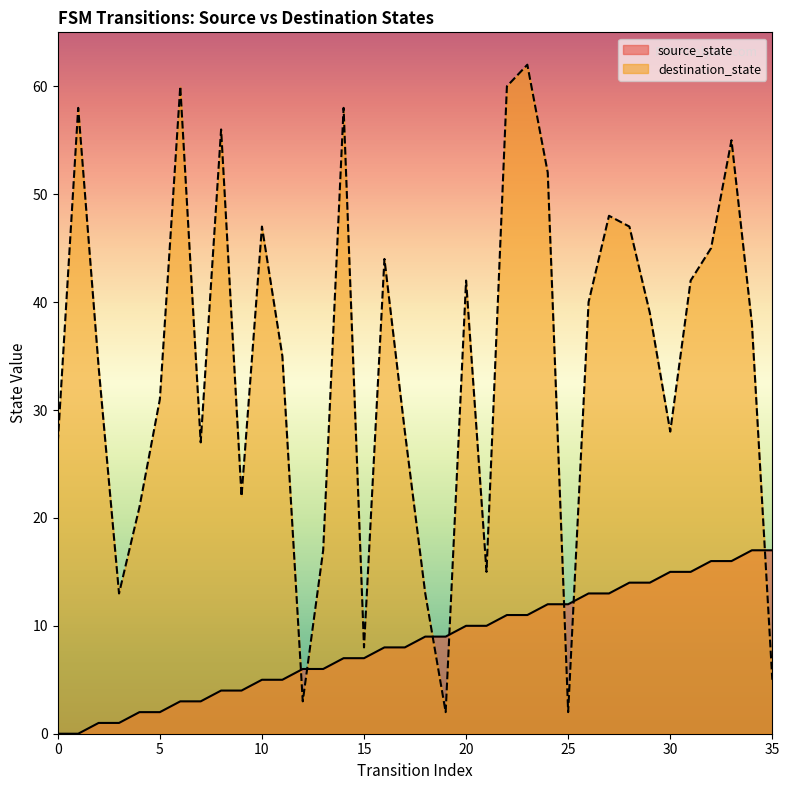

What is the approximate value of destination_state at 10, to the nearest 5?

45